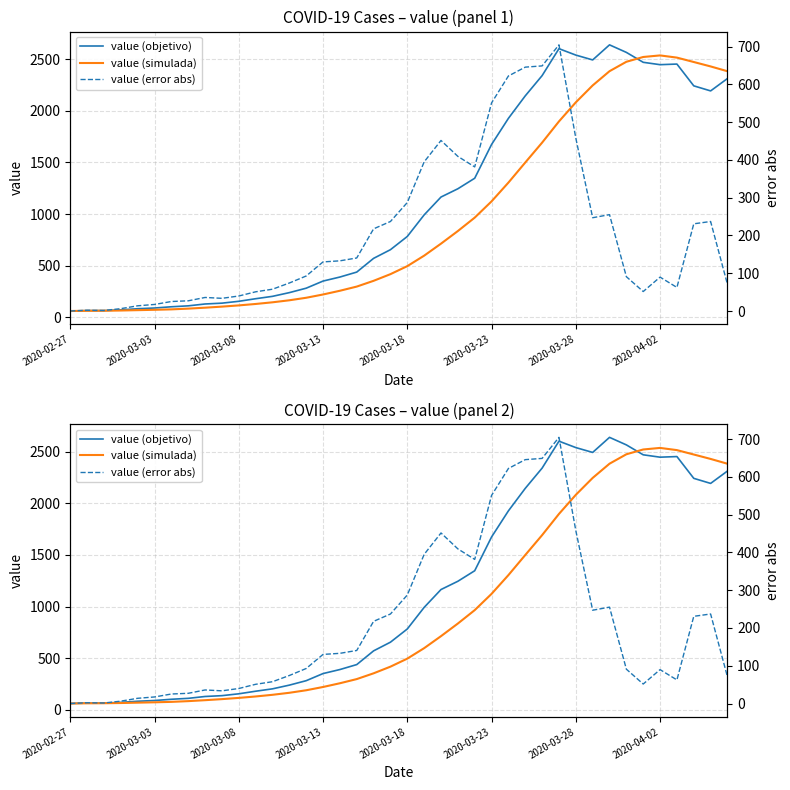

Is this an area chart (filled region under the line)?

No